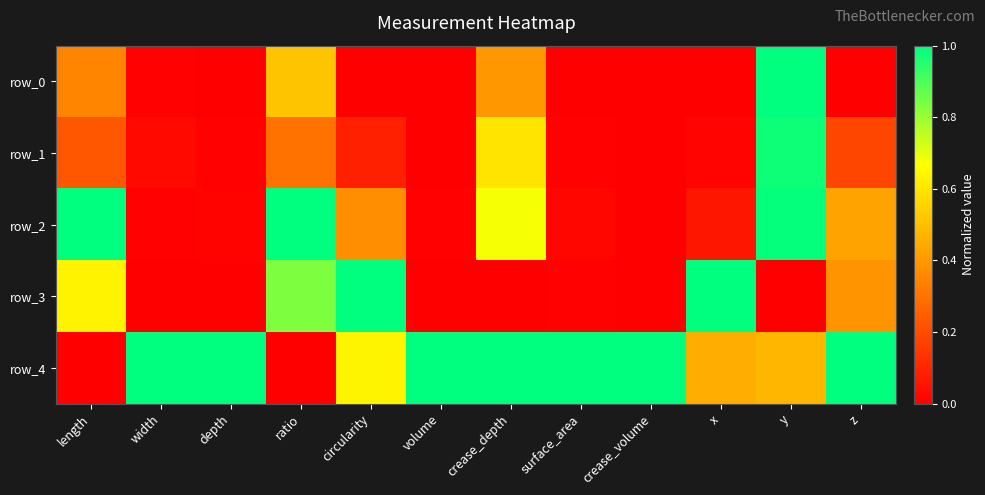

What is the difference between the second highest and minimum values in the row_4 series?

1.0